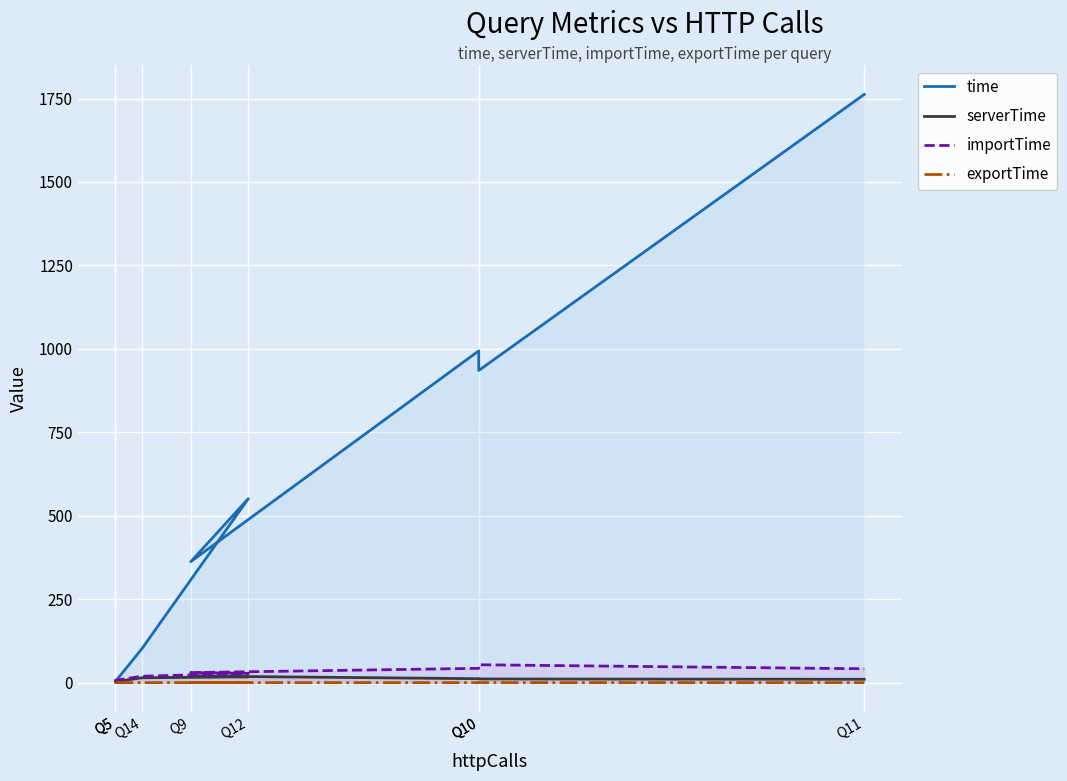

Which category has the highest value in the exportTime series?

Q9